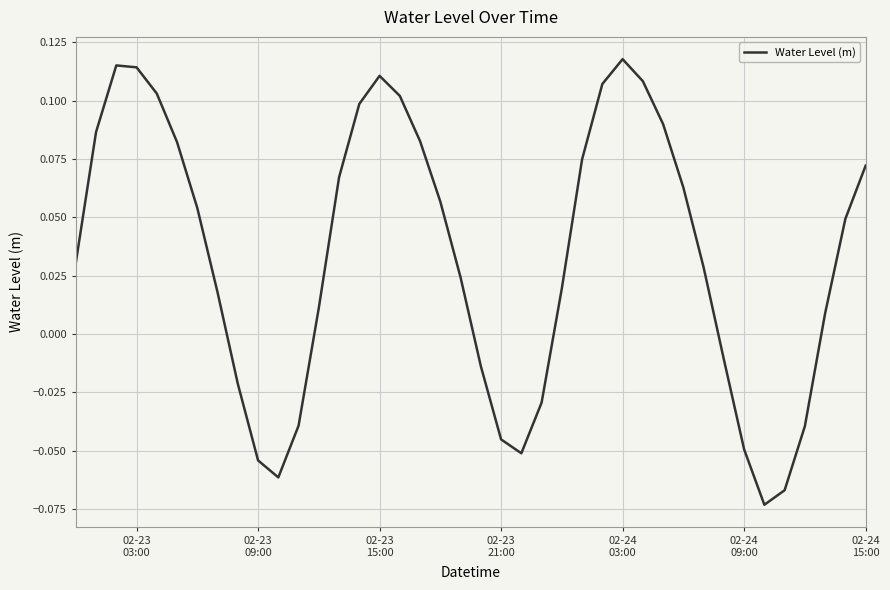

What is the difference between the second highest and second lowest values?

0.2